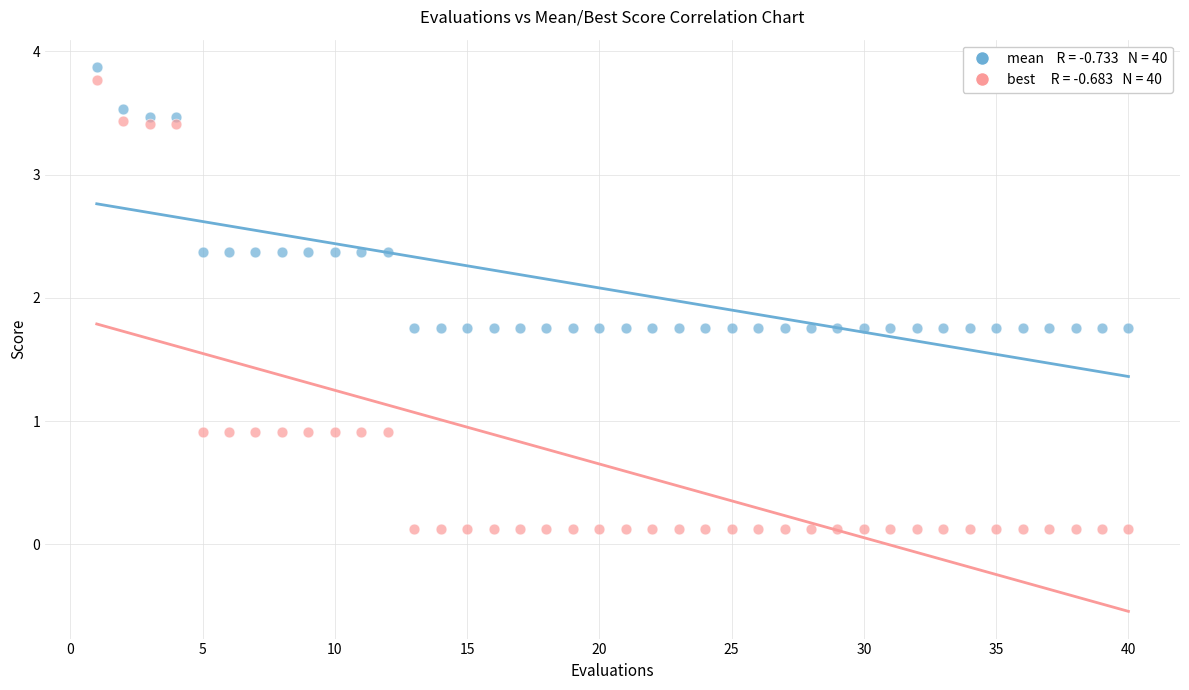

Across all data points, what is the range of X values (max minus min)?

39.0